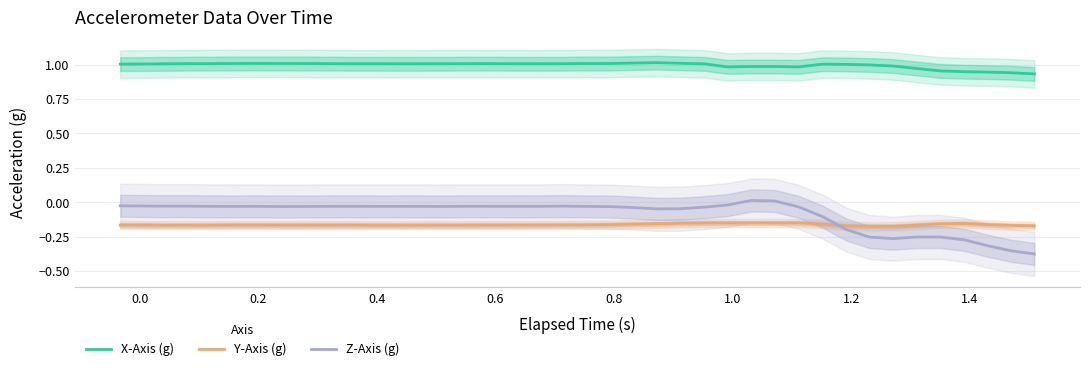

What is the value of the X-Axis (g) point at the 18th from the left?

1.0